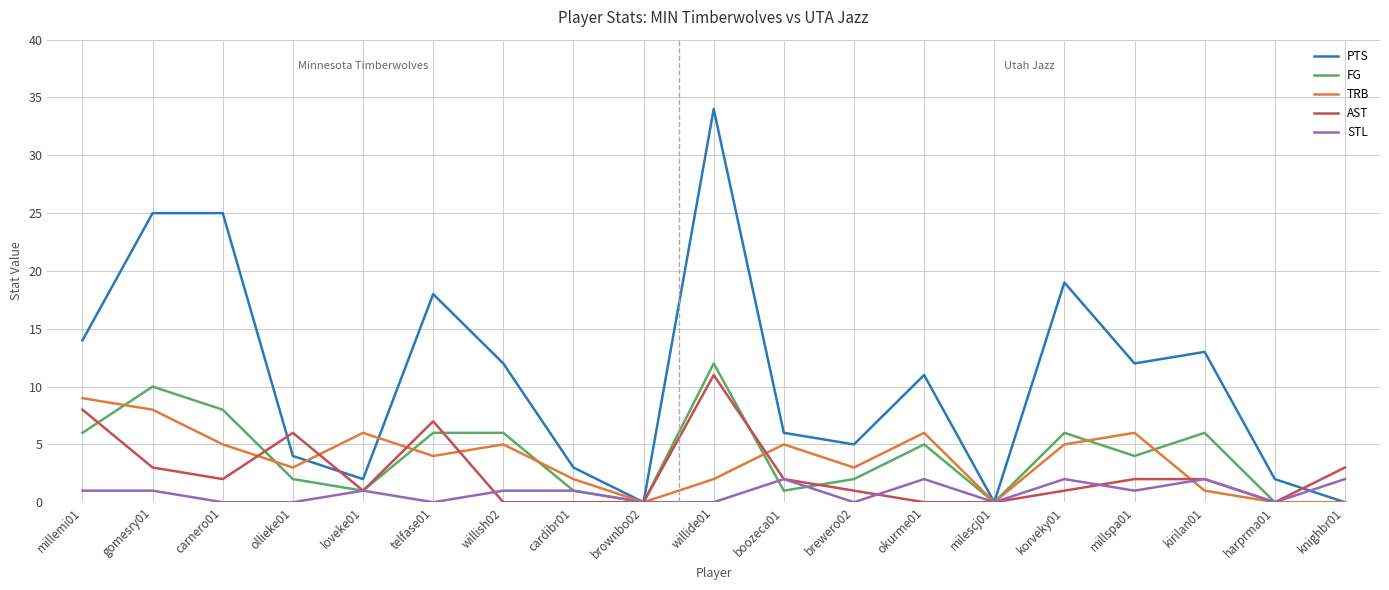

Which category has the highest value across all series?

willide01